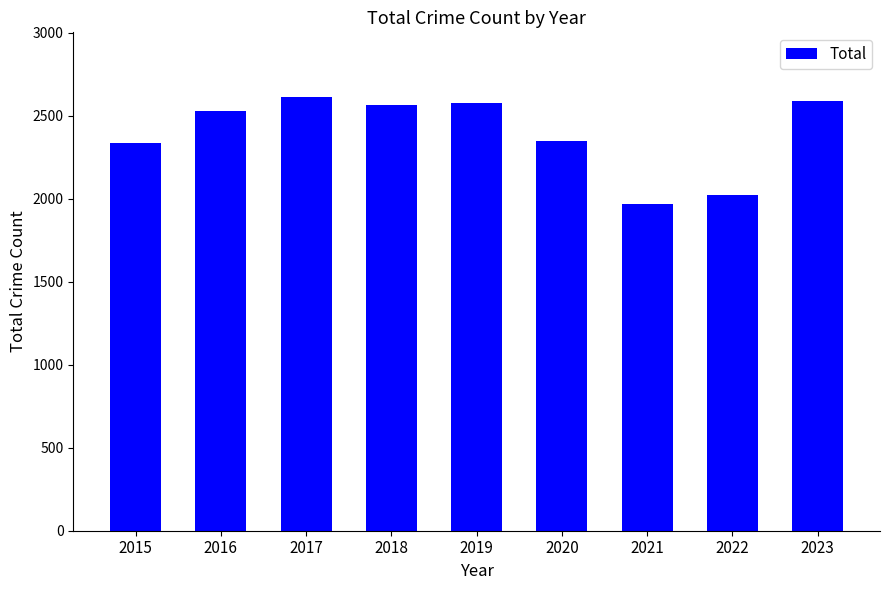

How many data points are less than 2529?

4